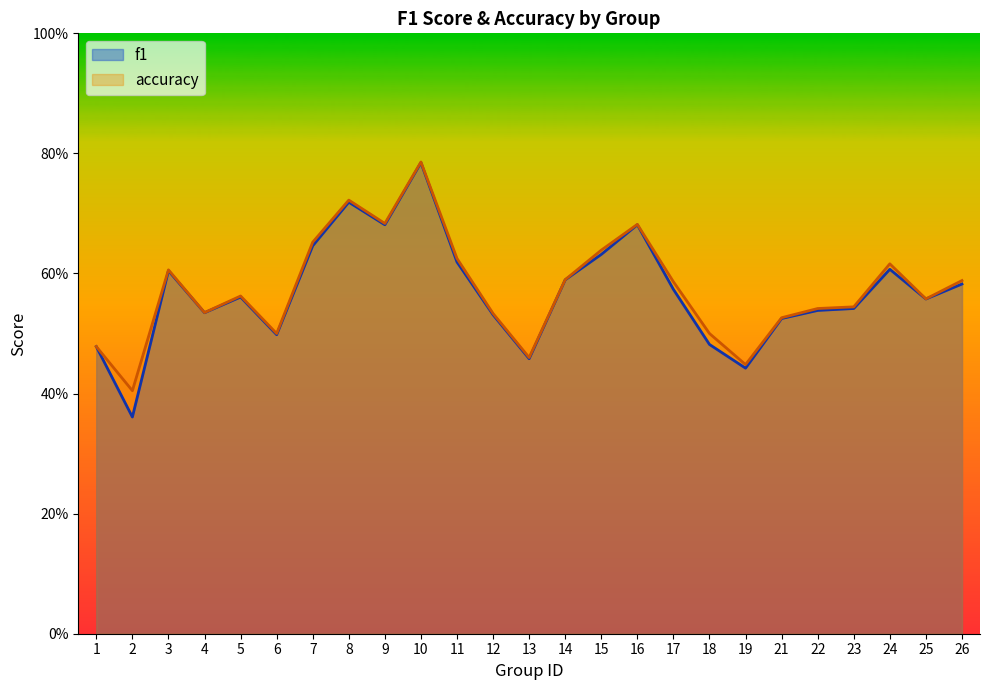

True or false: f1 and accuracy intersect in this chart.

False